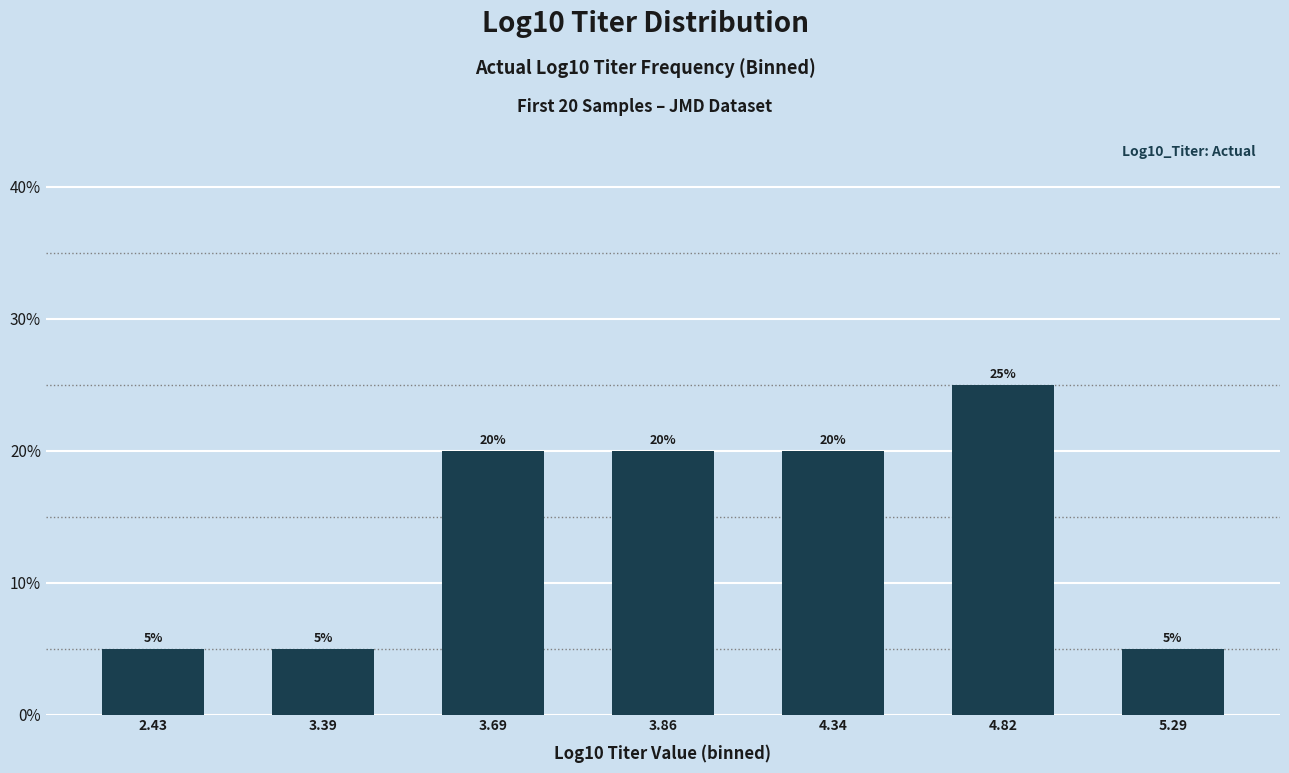

Are the bars grouped side by side (vs. stacked)?

No